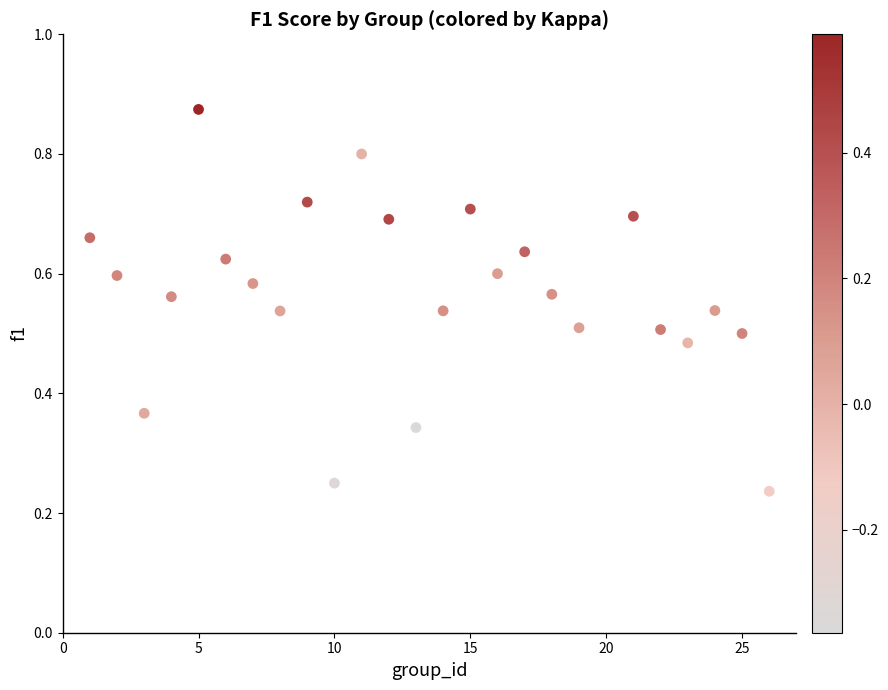

What is the range of X values (max minus min)?

25.0